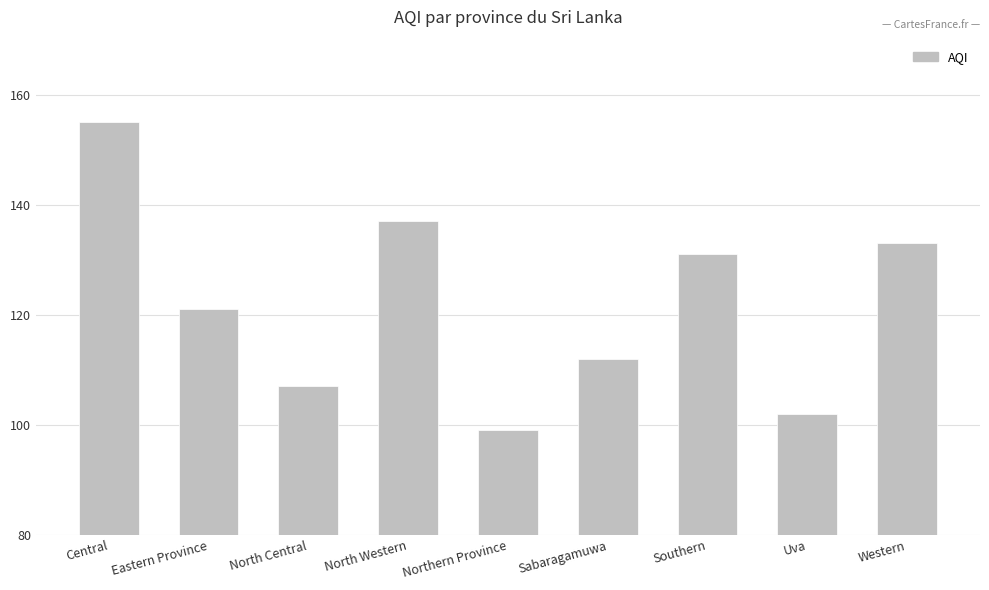

What is the difference between the values at Southern and Uva?

29